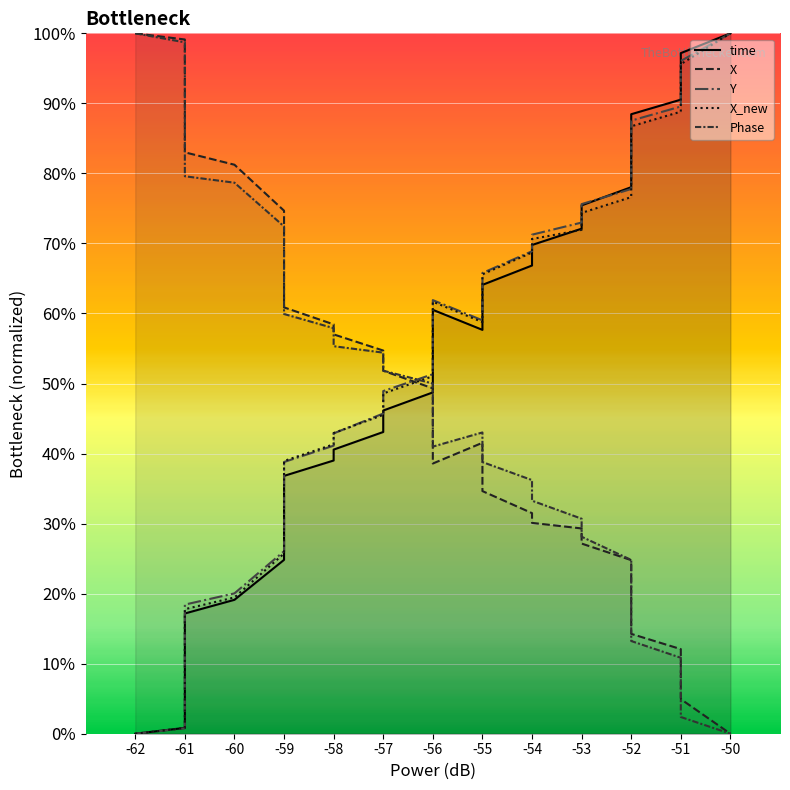

How many times do Y and Phase cross each other?

1